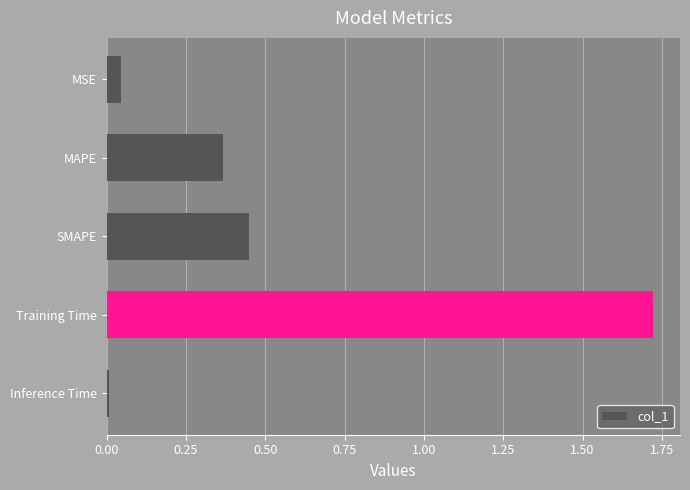

What is the average value?

0.5